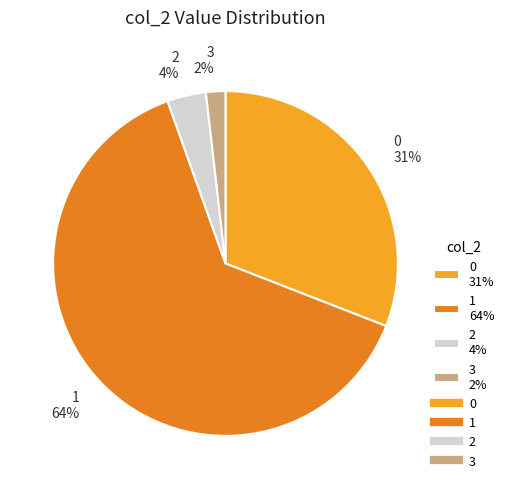

Is the sum of 3 2% and 1 64% greater than half?

Yes